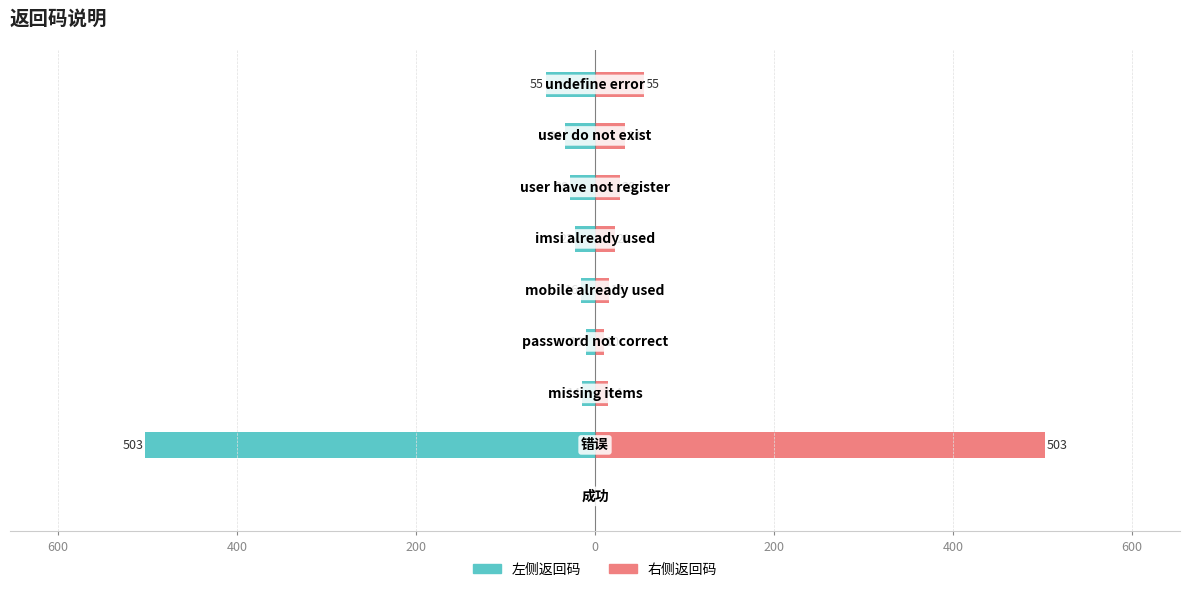

What is the sum of all 返回码 (左) values?

-682